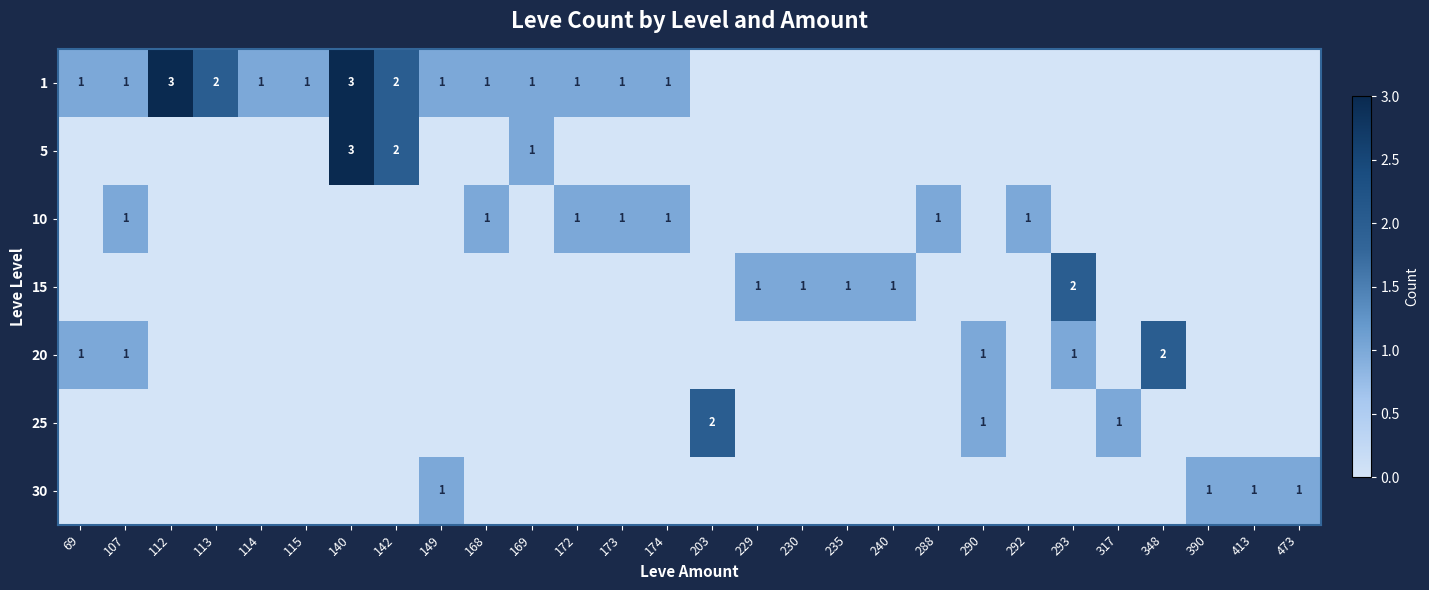

What is the total value across all series at 140?

6